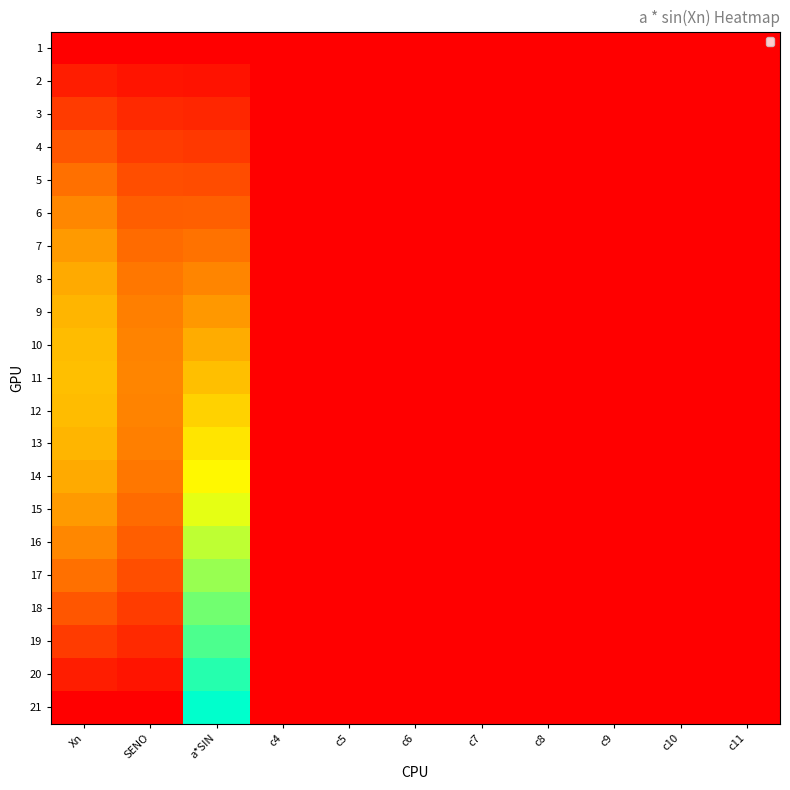

Rank the series by their maximum value, from highest to lowest.

21, 20, 19, 18, 17, 16, 15, 14, 13, 12, 11, 10, 9, 8, 7, 6, 5, 4, 3, 2, 1